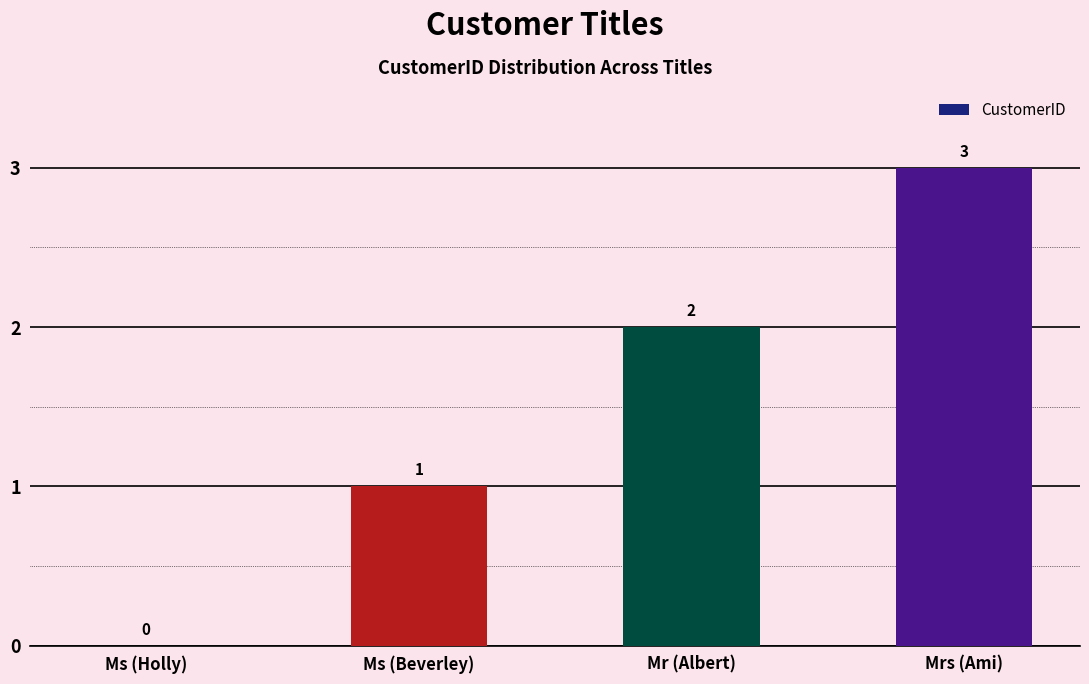

What is the approximate value at Ms (Beverley)?

1